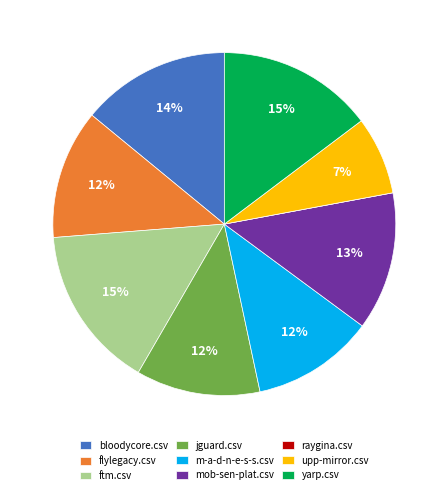

The ftm.csv slice represents 5% of the pie. True or false?

False